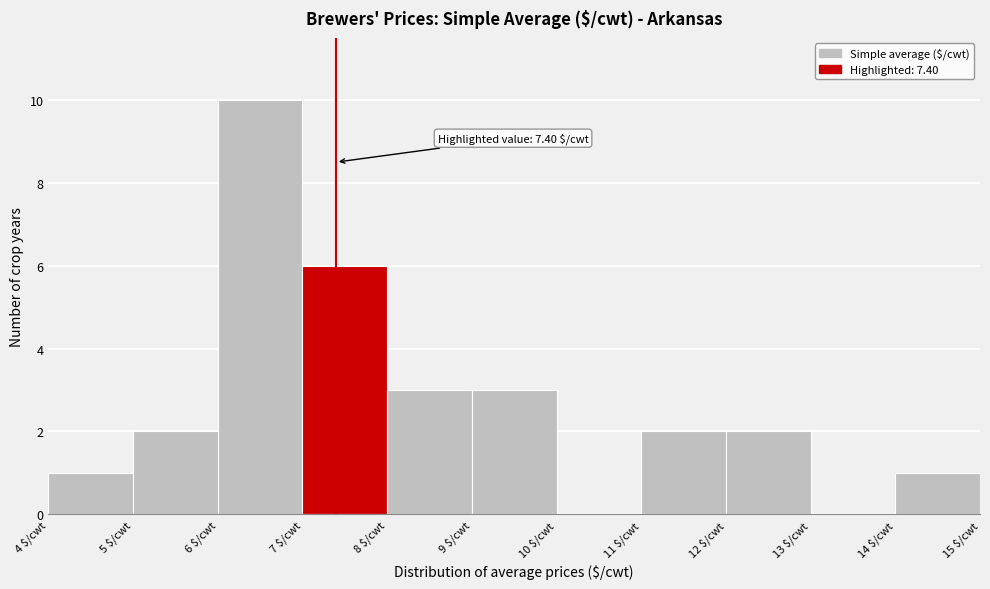

Which range on the x-axis has the tallest bar?

6 to 7